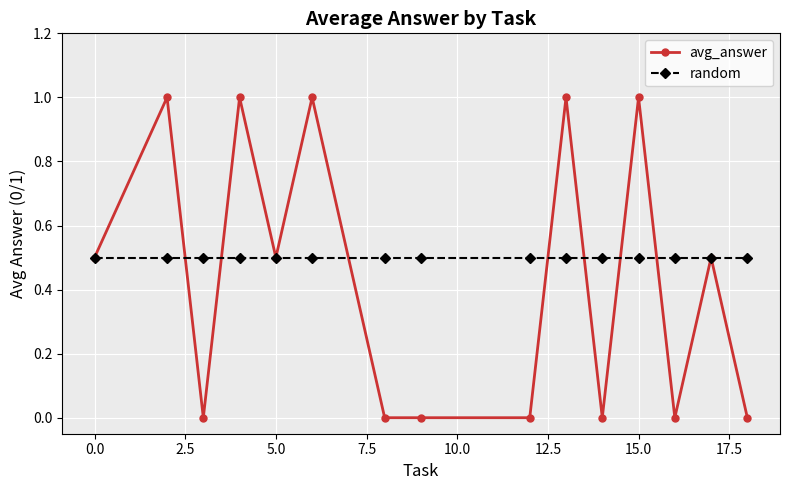

At how many categories does at least one series exceed 0?

15